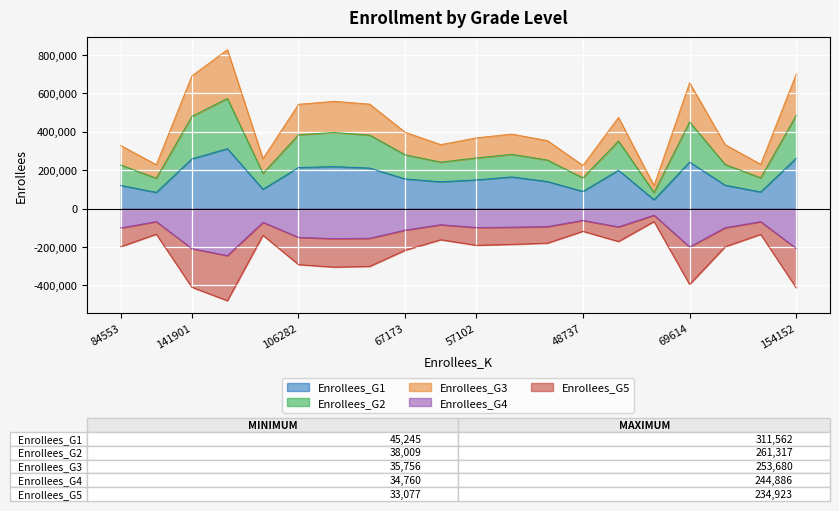

What is the lowest value of the Enrollees_G4 series?

-244886